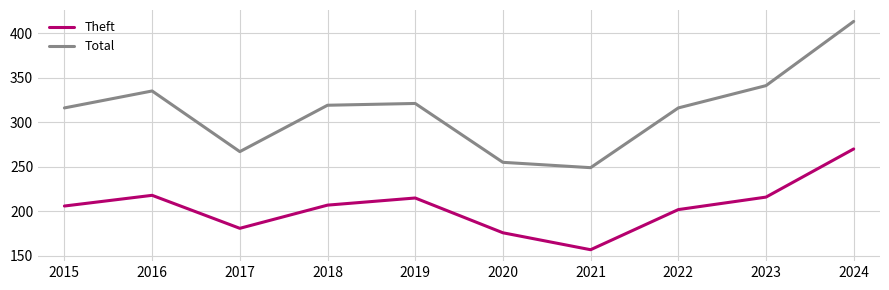

What is the difference between the highest and lowest values at 2015?

110